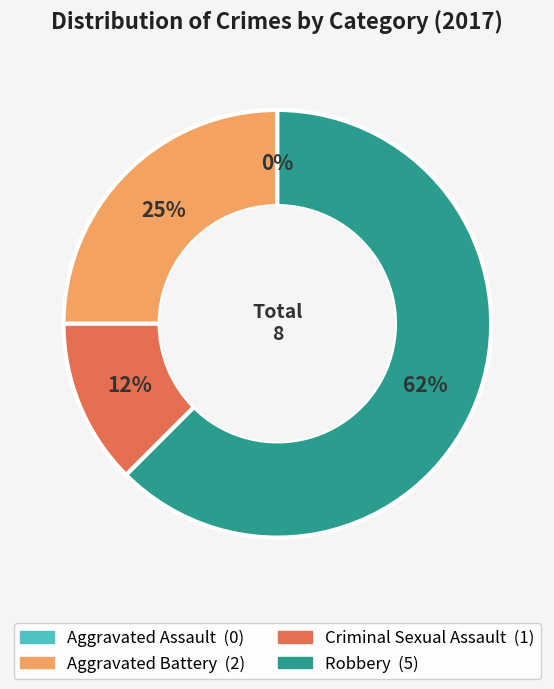

What is the largest slice in the pie chart?

Robbery